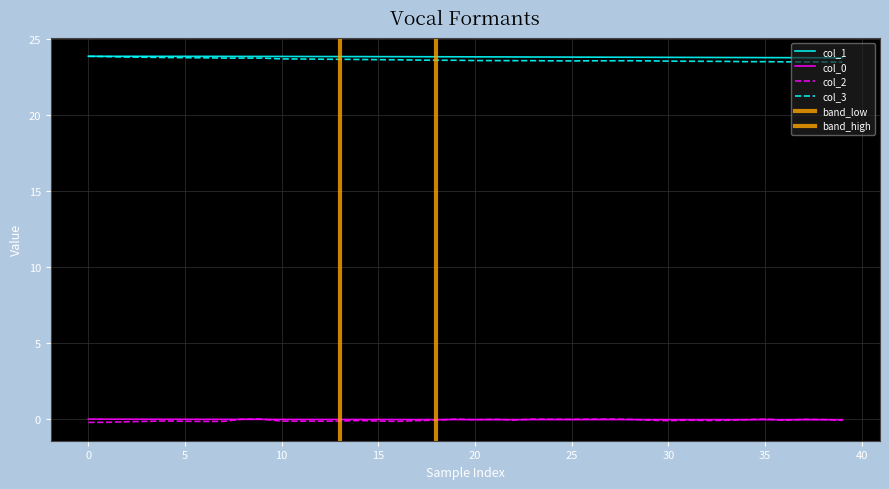

True or false: col_1 and col_0 intersect in this chart.

False